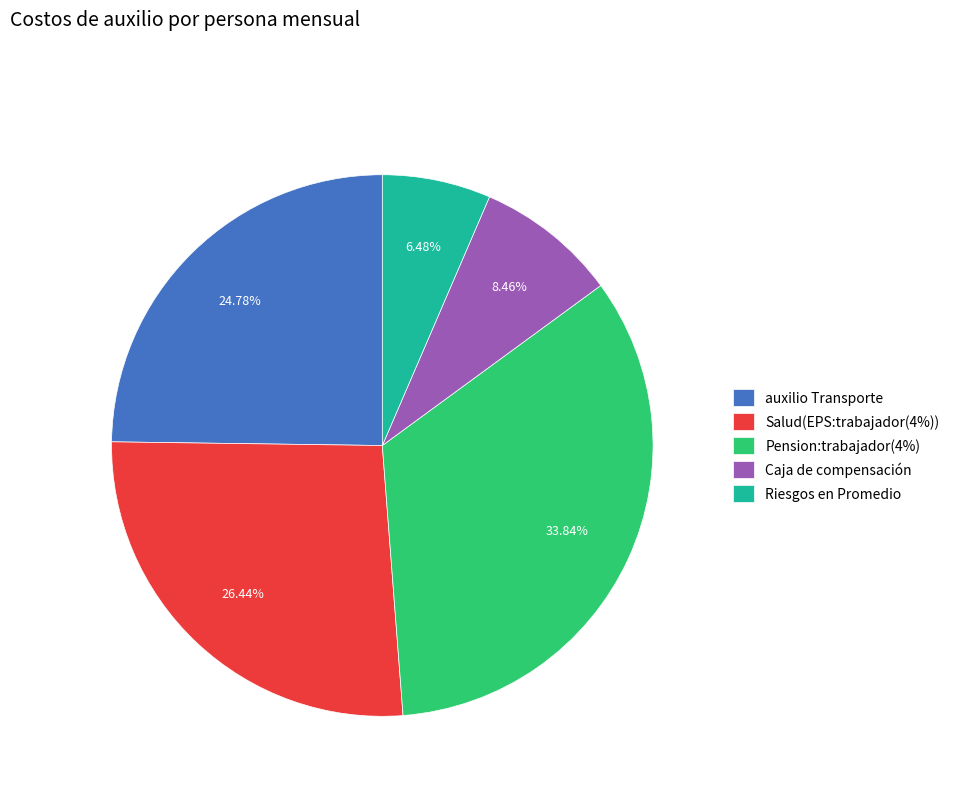

Combined, what portion of the pie is auxilio Transporte and Salud(EPS:trabajador(4%))?

51.2%